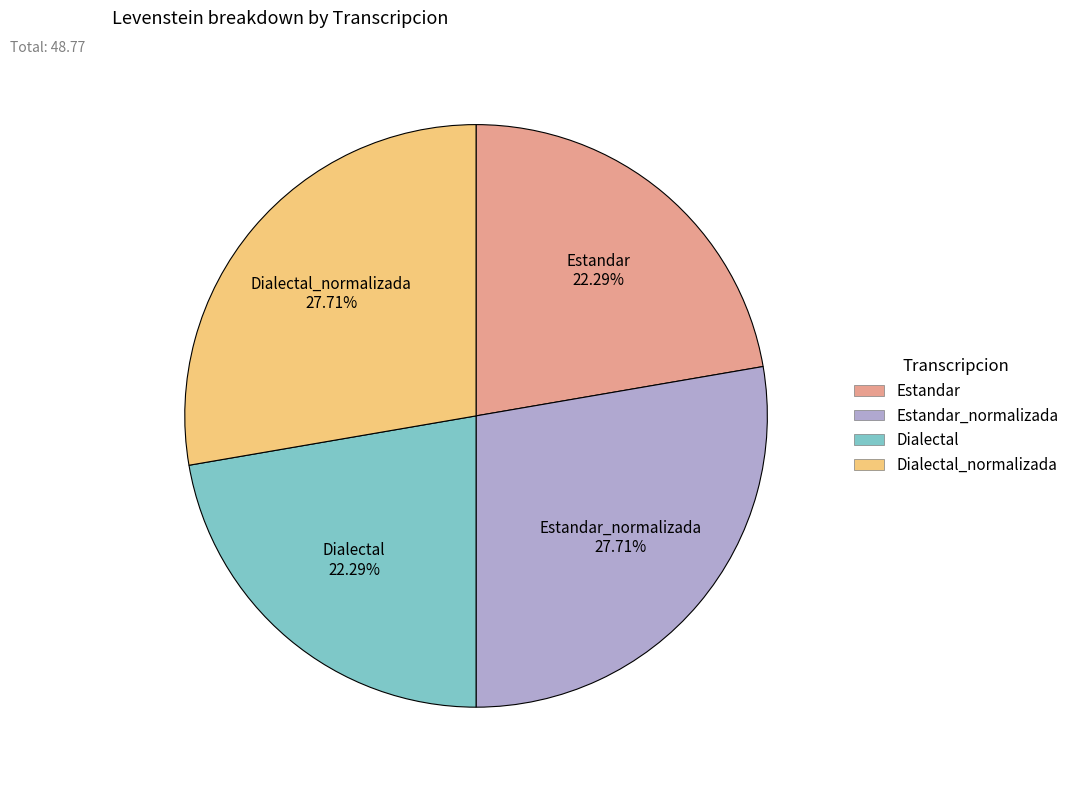

Count the number of slices in the pie.

4